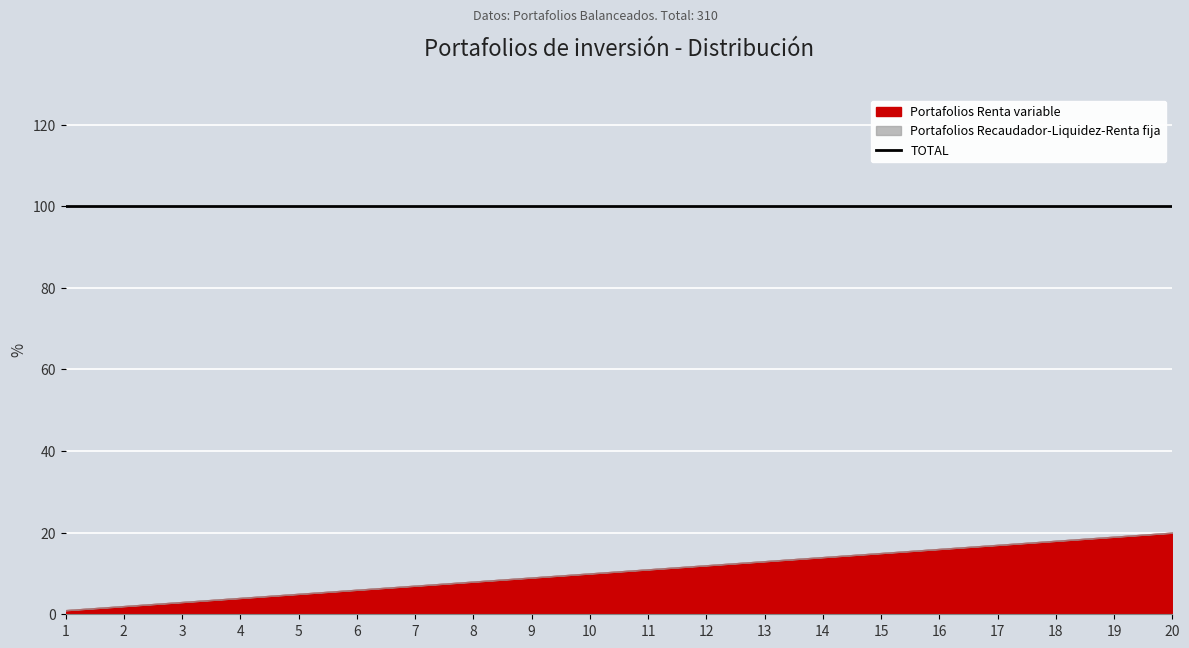

Count the number of data series in this chart.

3